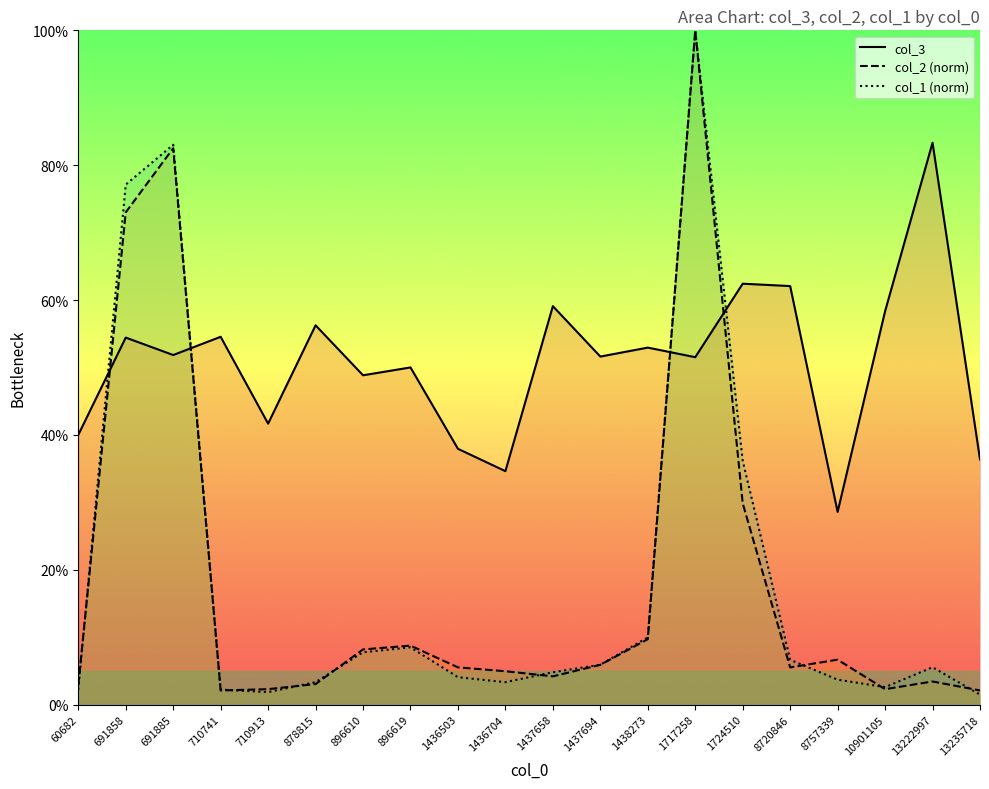

Where is the first local maximum for col_2 (norm)?

691885